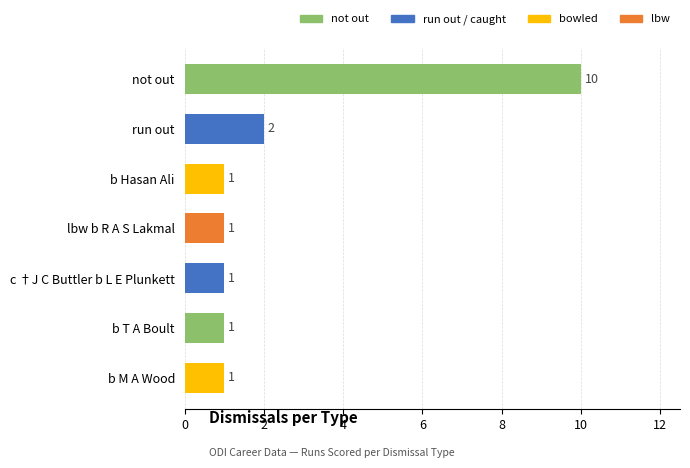

What is the label of the 7th bar from the top?

b M A Wood